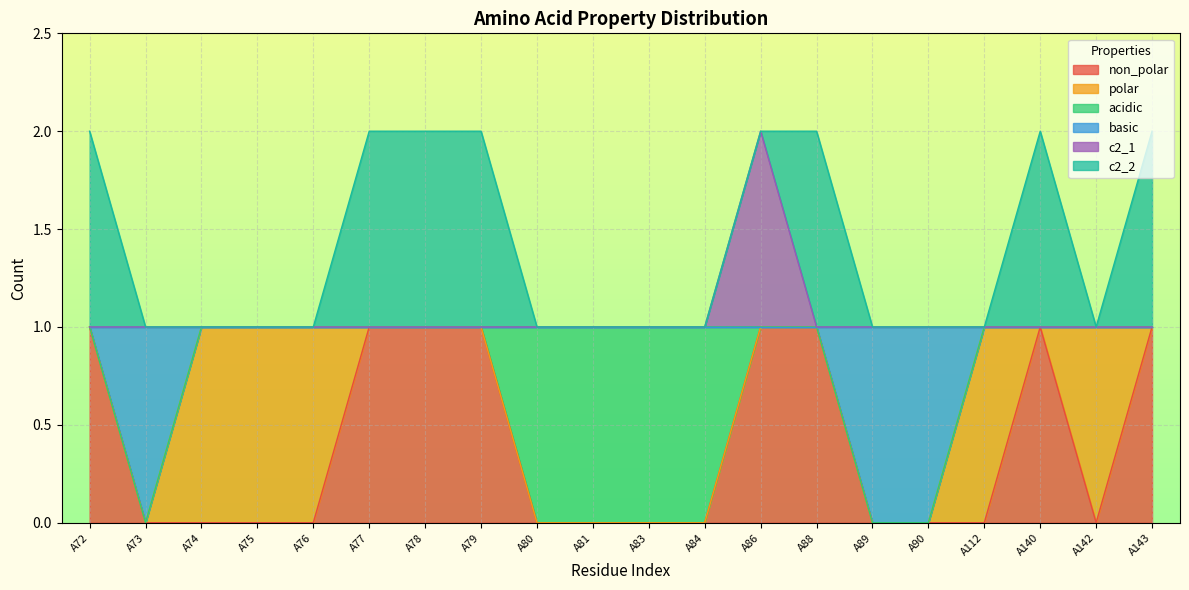

Does the chart display data point markers on the line(s)?

No